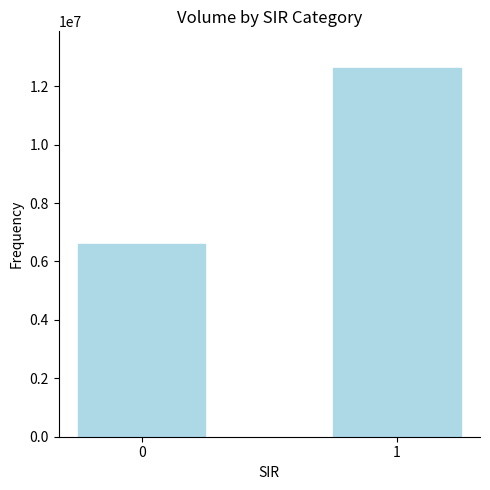

What is the value of the 2nd bar from the left?

12615000